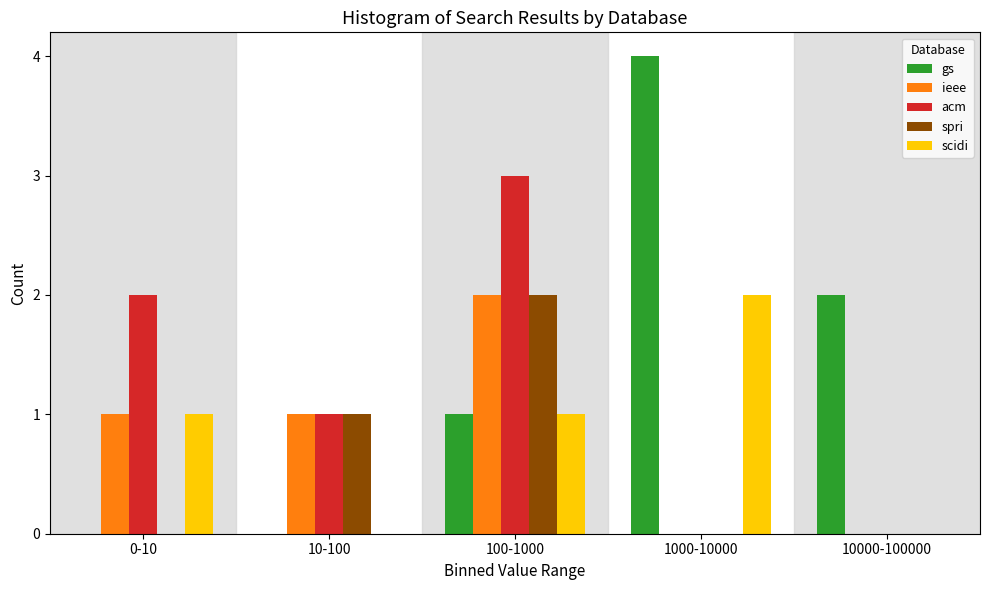

Reading right to left, extract all data points from this chart.

gs: 10000-100000=2	1000-10000=4	100-1000=1	10-100=0	0-10=0
ieee: 10000-100000=0	1000-10000=0	100-1000=2	10-100=1	0-10=1
acm: 10000-100000=0	1000-10000=0	100-1000=3	10-100=1	0-10=2
spri: 10000-100000=0	1000-10000=0	100-1000=2	10-100=1	0-10=0
scidi: 10000-100000=0	1000-10000=2	100-1000=1	10-100=0	0-10=1